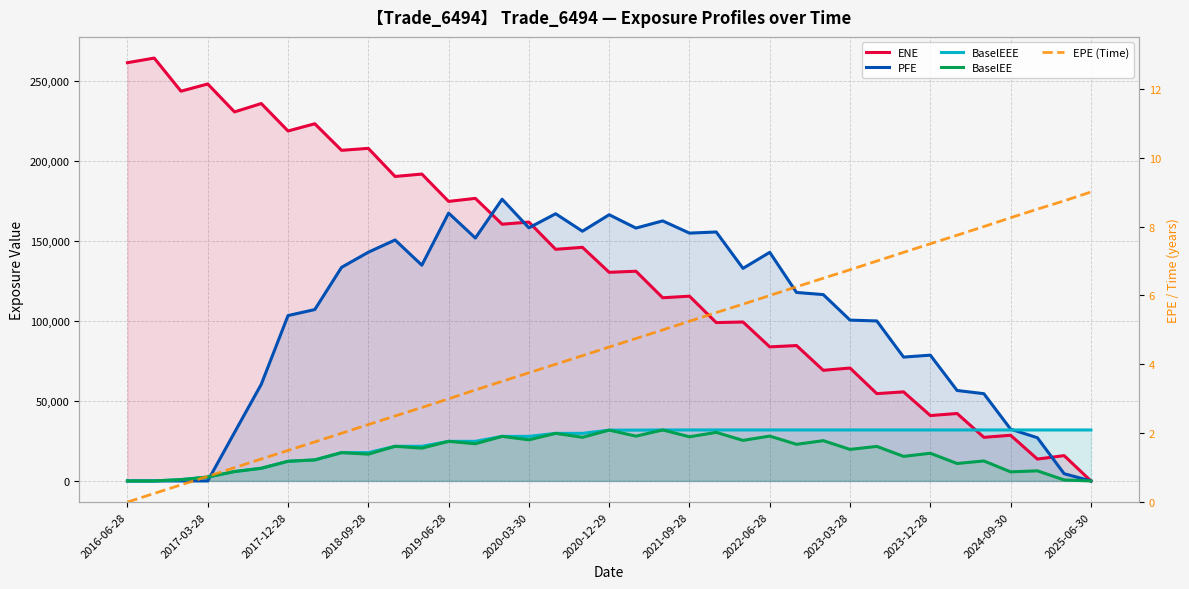

What is the difference between the maximum and minimum values in the PFE series?

176030.0